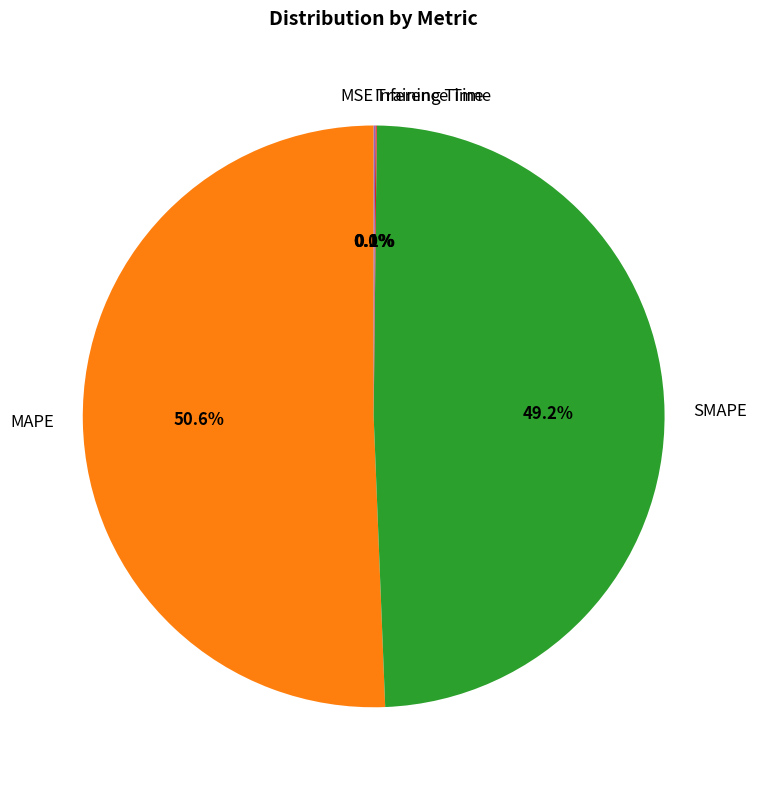

How much of the chart is everything except MAPE?

49.4%